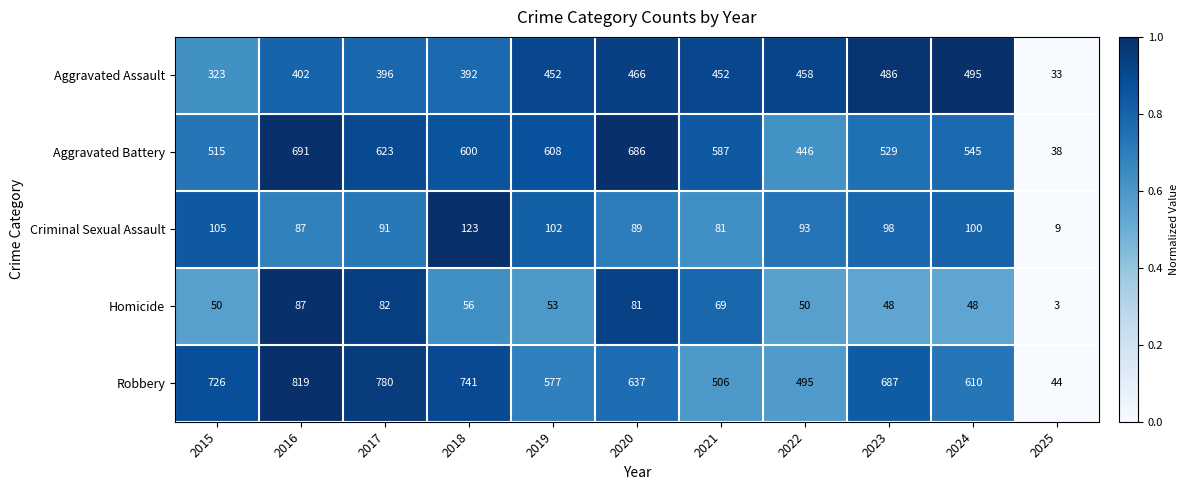

The value of Aggravated Battery at 2024 is 255. True or false?

False